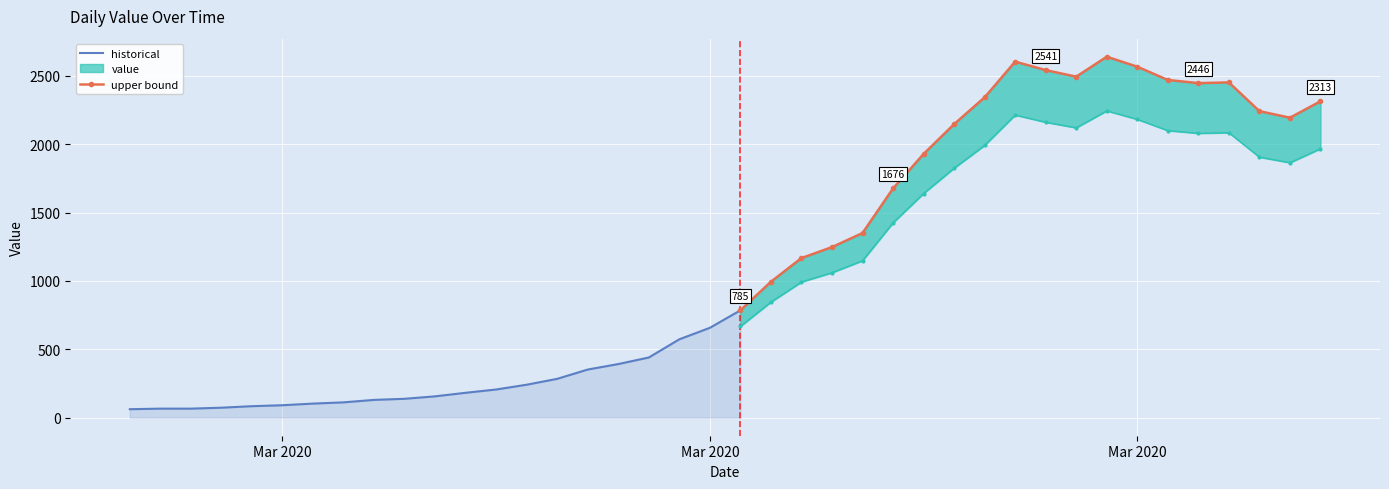

What is the sum of all values?

44998